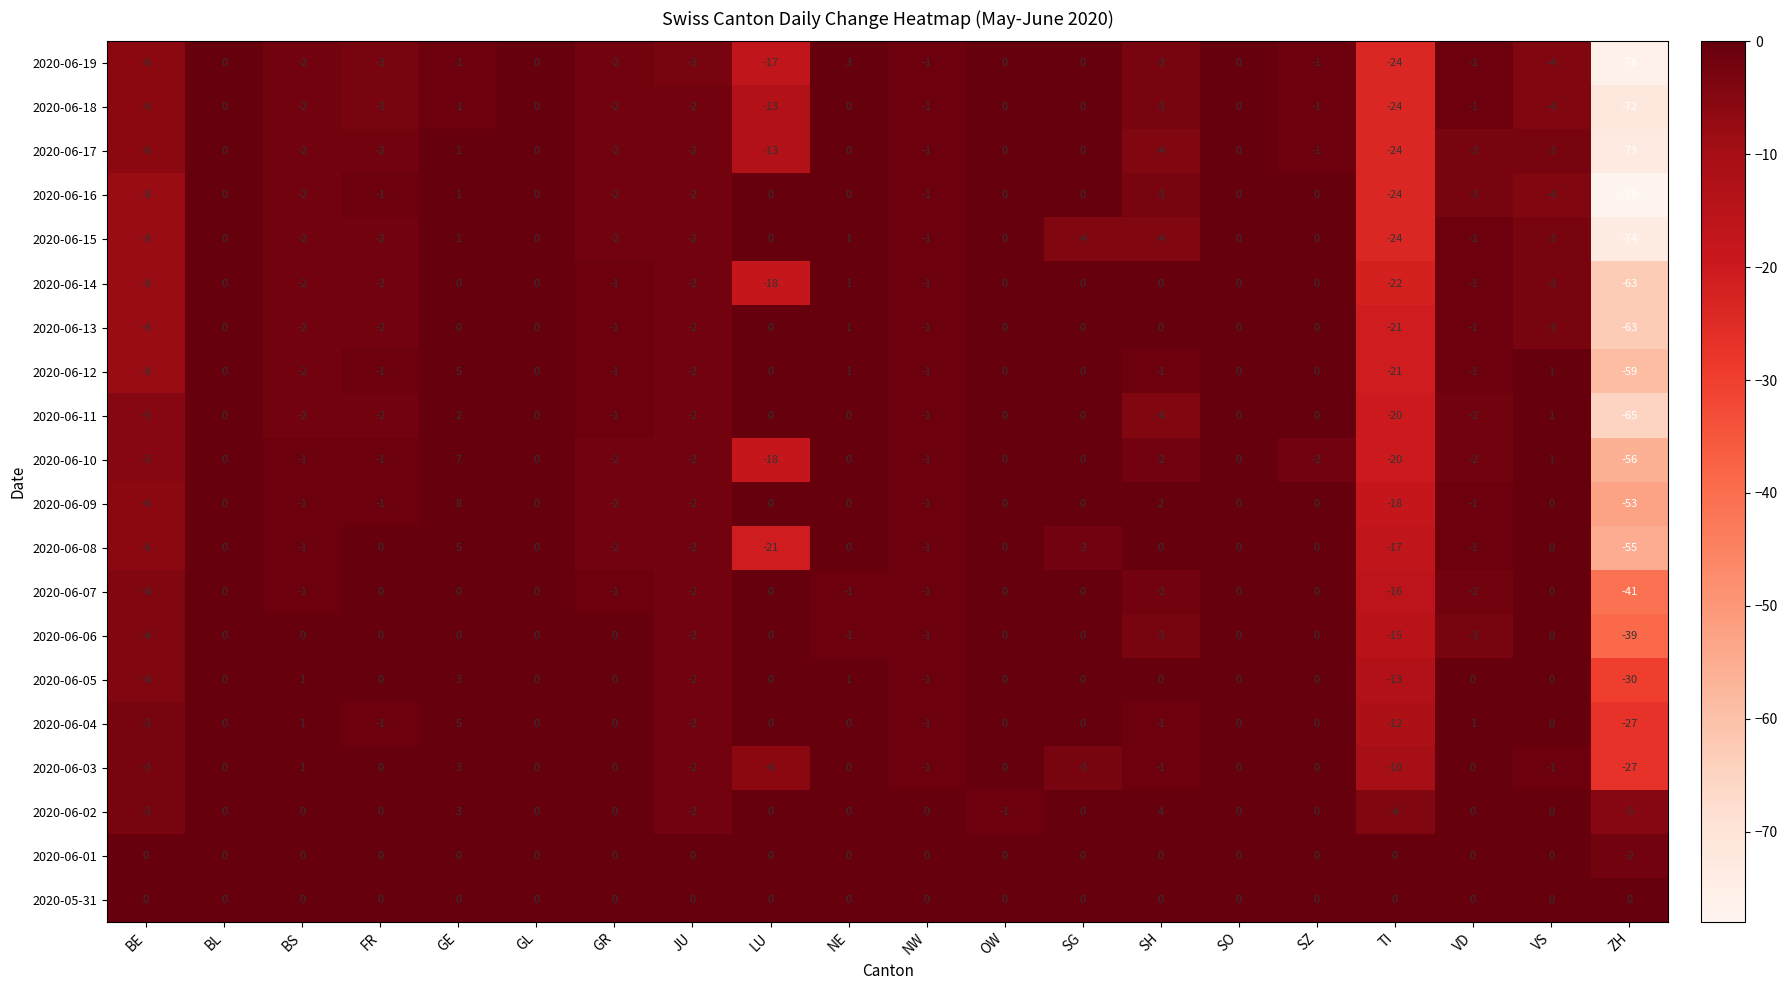

Where is 2020-06-10 nearest to the value -24?

TI